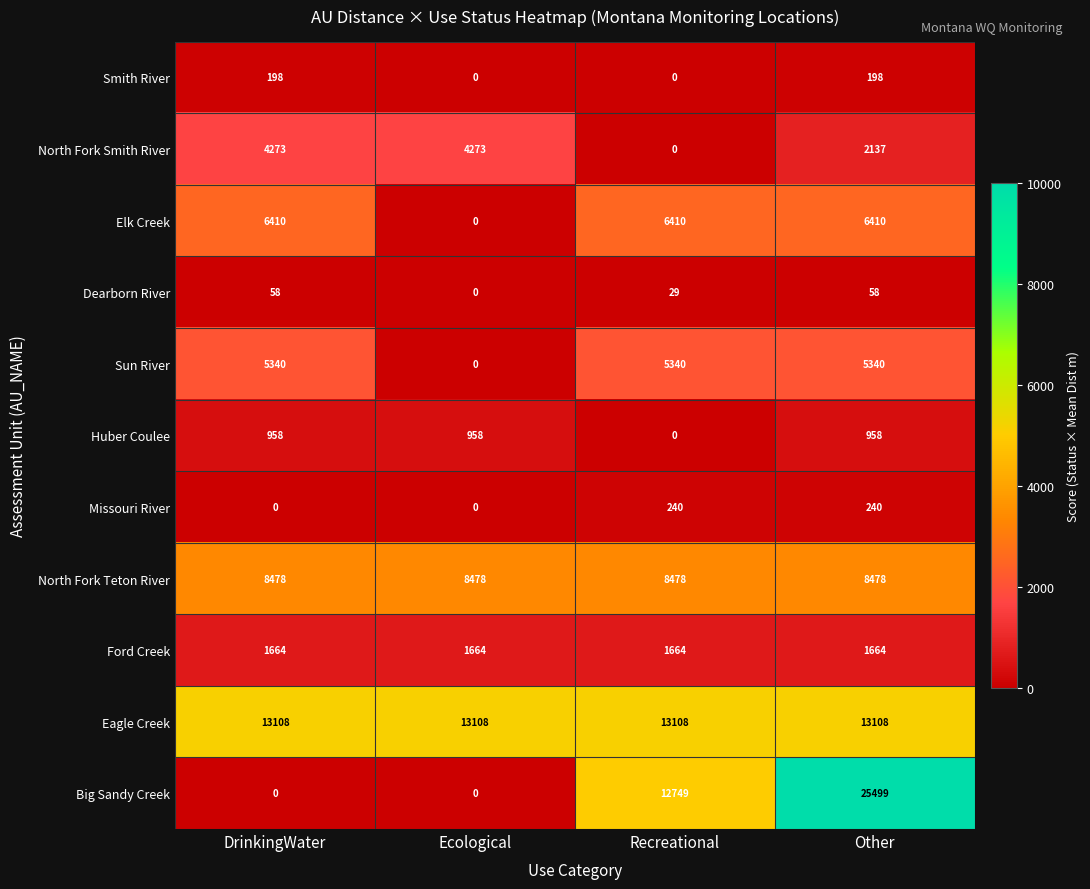

Is the value of Sun River at Other greater than the value of Smith River at DrinkingWater?

Yes